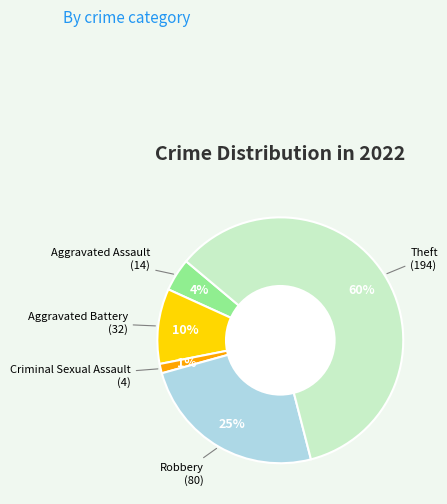

Does any single category account for the majority?

Yes